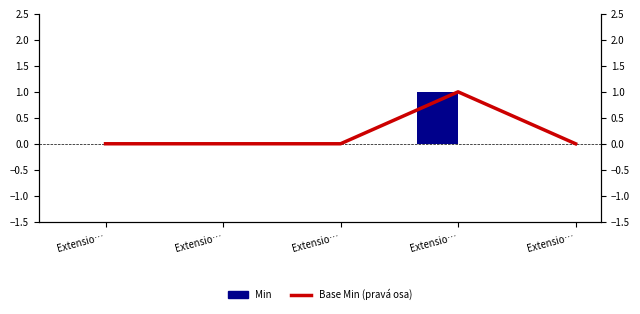

How many groups of bars are there?

5